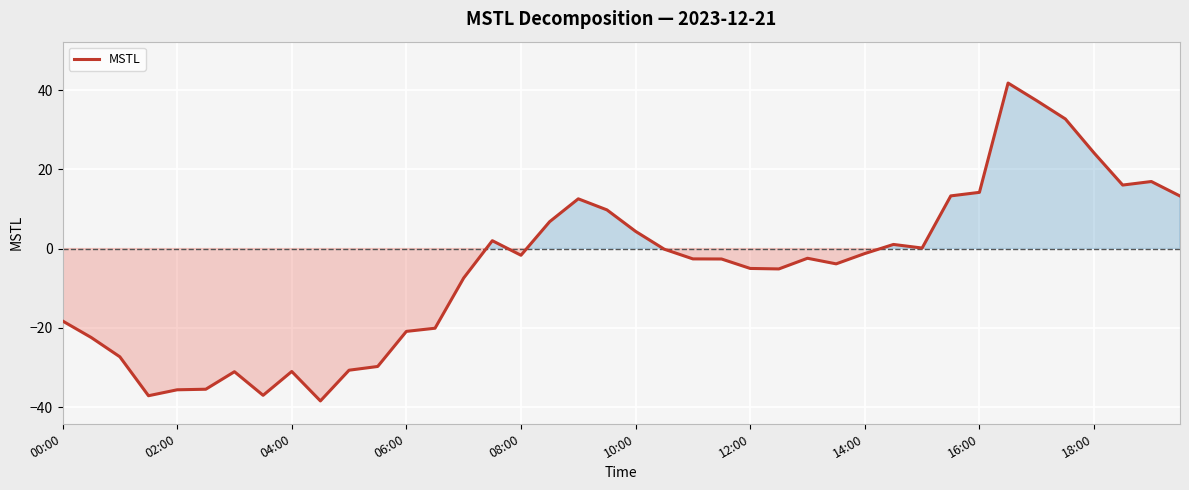

What is the greatest value displayed?

41.8